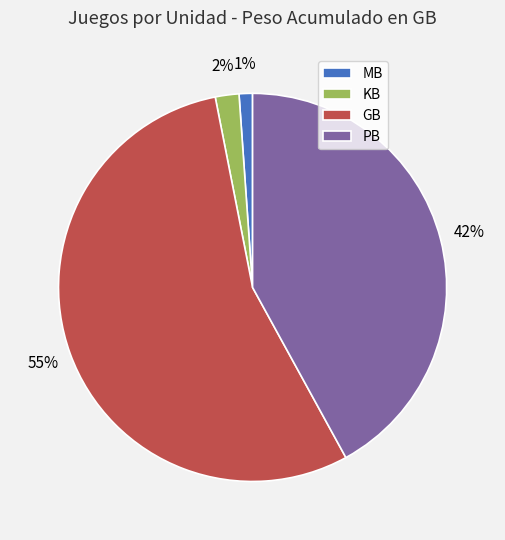

Count the number of slices in the pie.

4